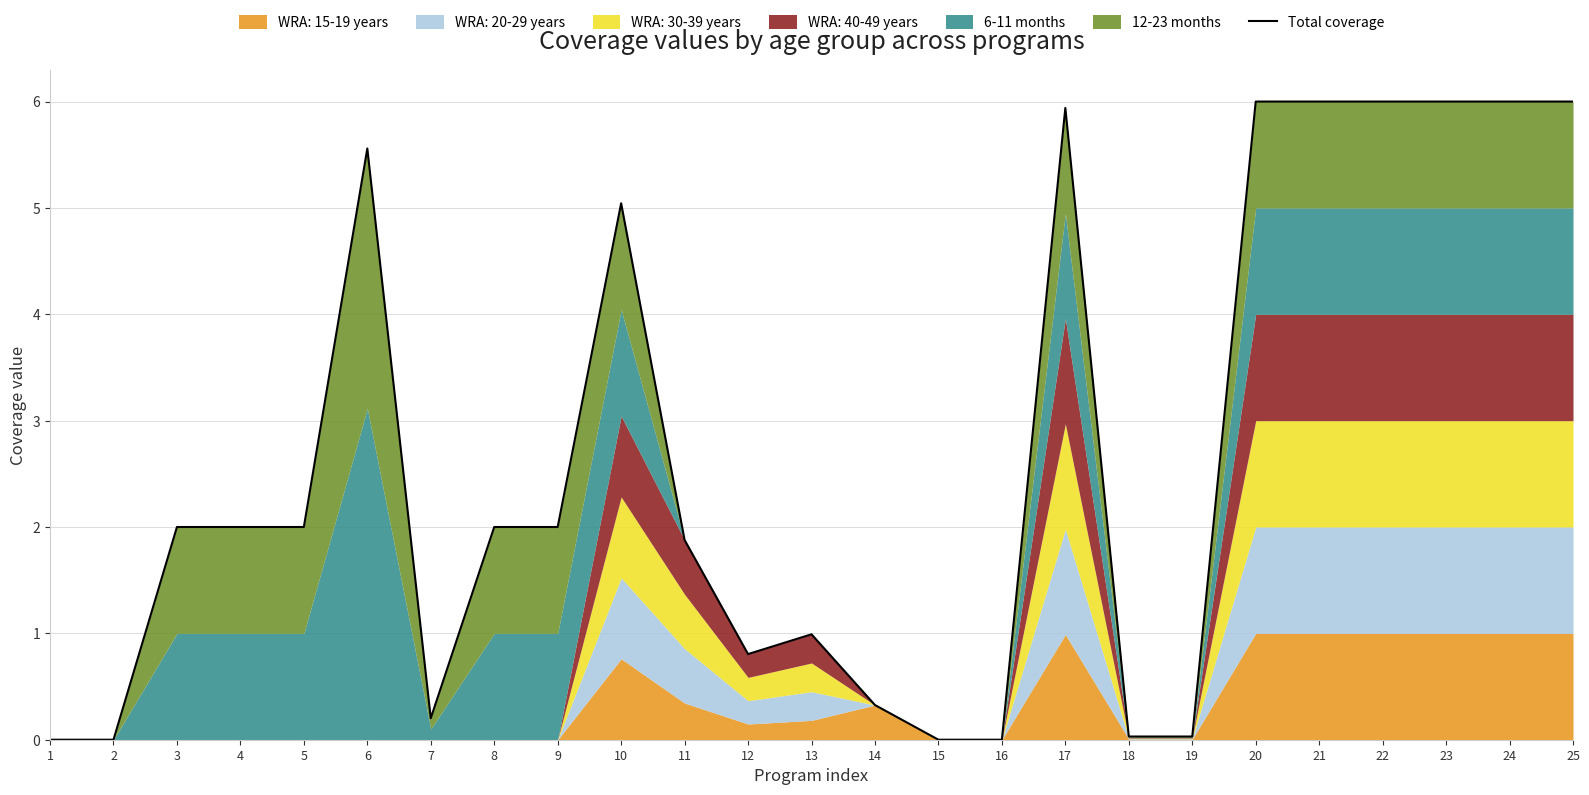

What is the sum of all values?

66.8